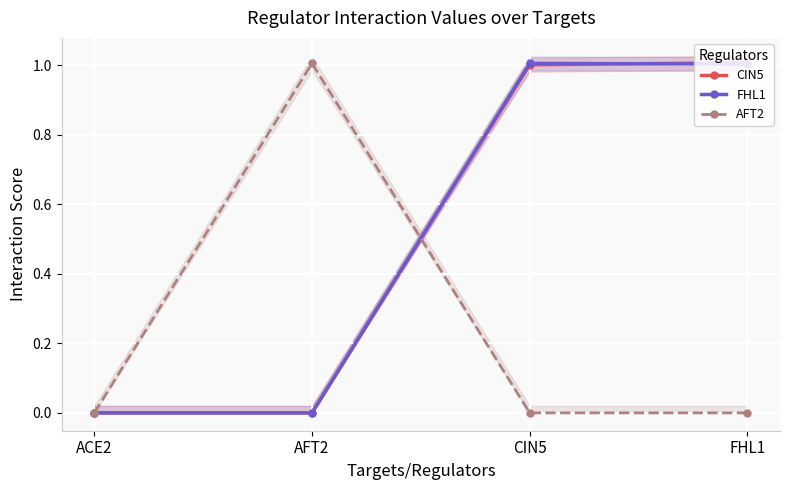

True or false: AFT2 has more than 1 interior local peaks.

False